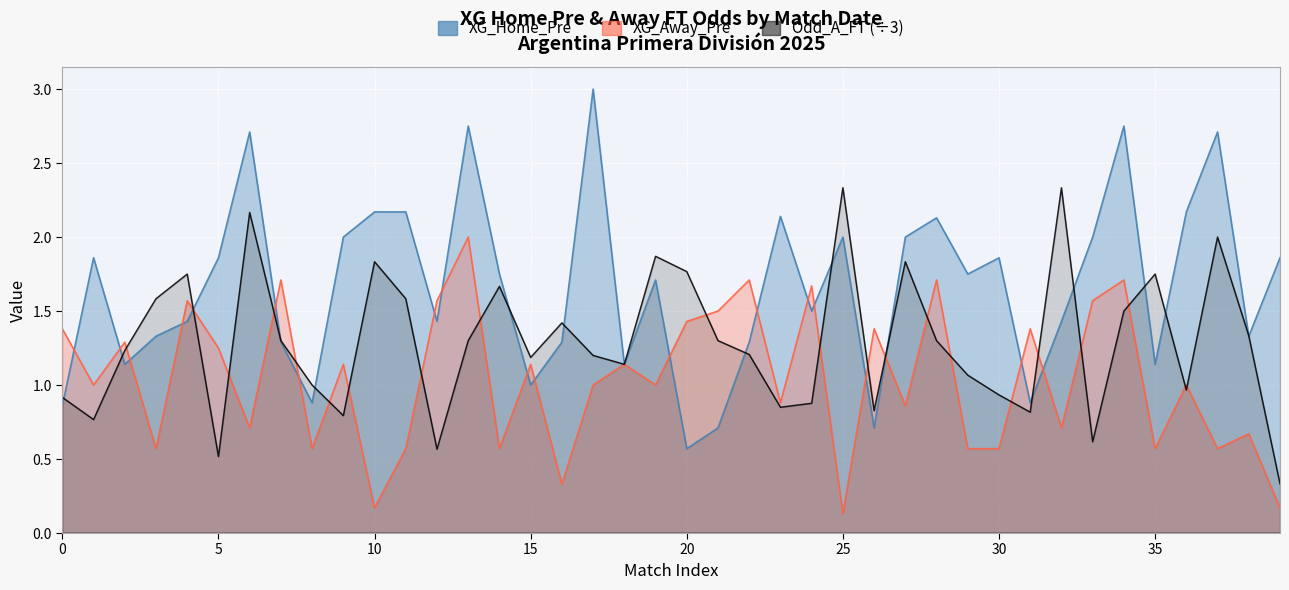

Rank the series by their maximum value, from highest to lowest.

XG_Home_Pre, Odd_A_FT